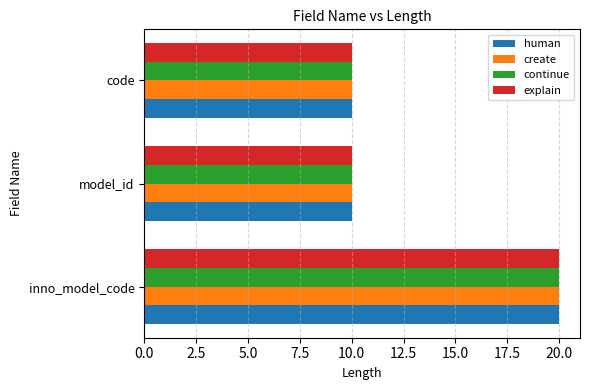

Is the value of continue at inno_model_code greater than the value of human at code?

Yes